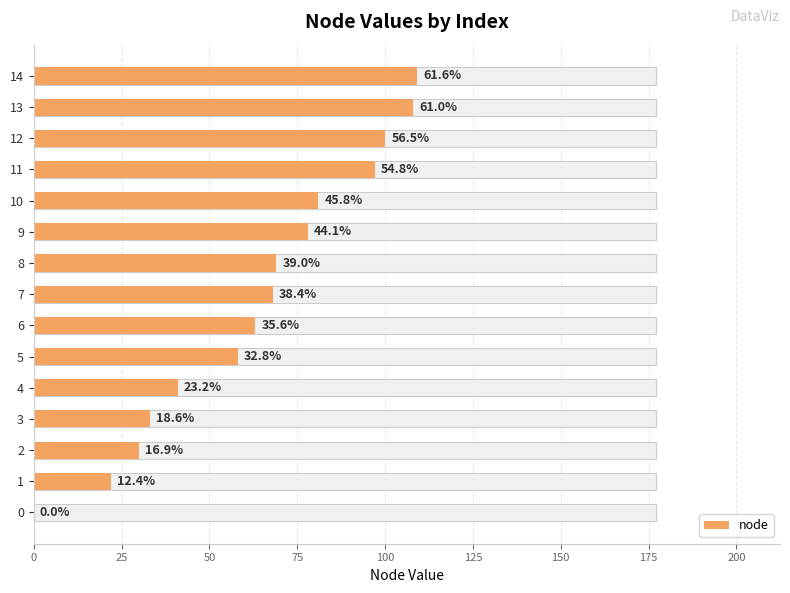

How many positive values are there?

14